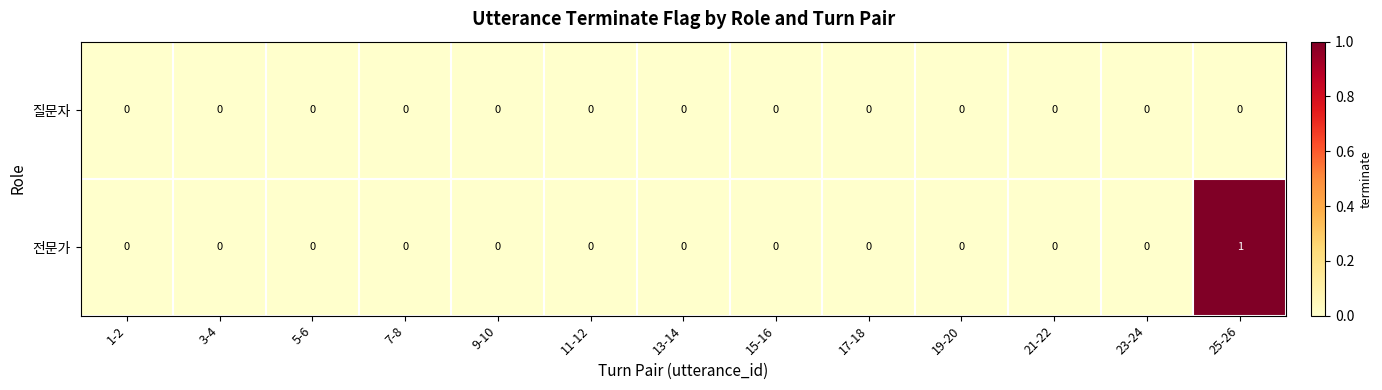

Which series has the largest range (max minus min)?

전문가